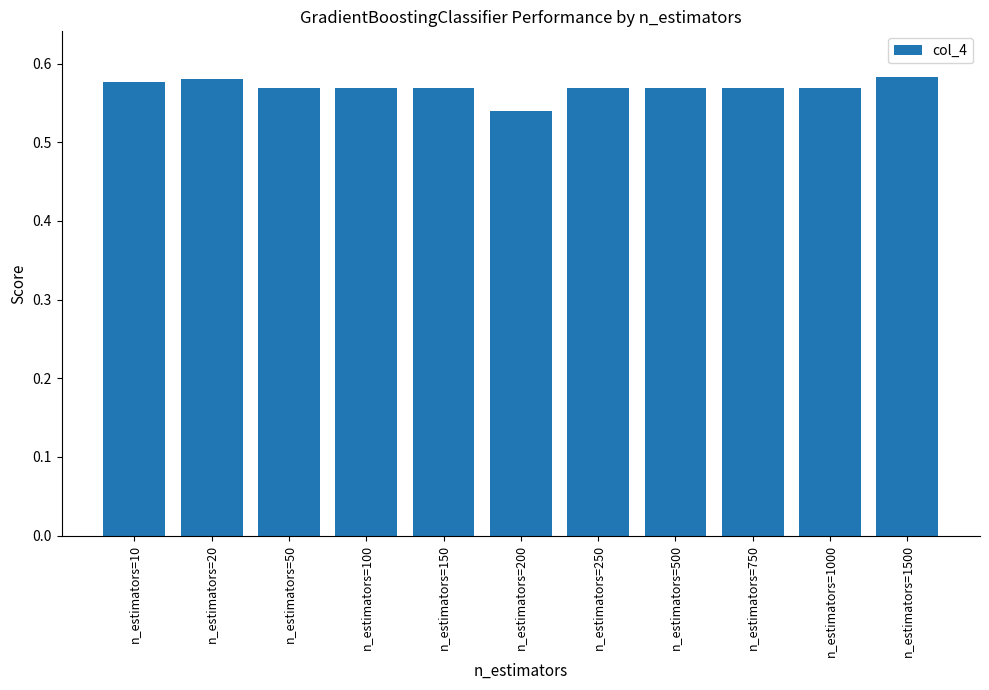

What is the sum of the values at n_estimators=50 and n_estimators=500?

1.1